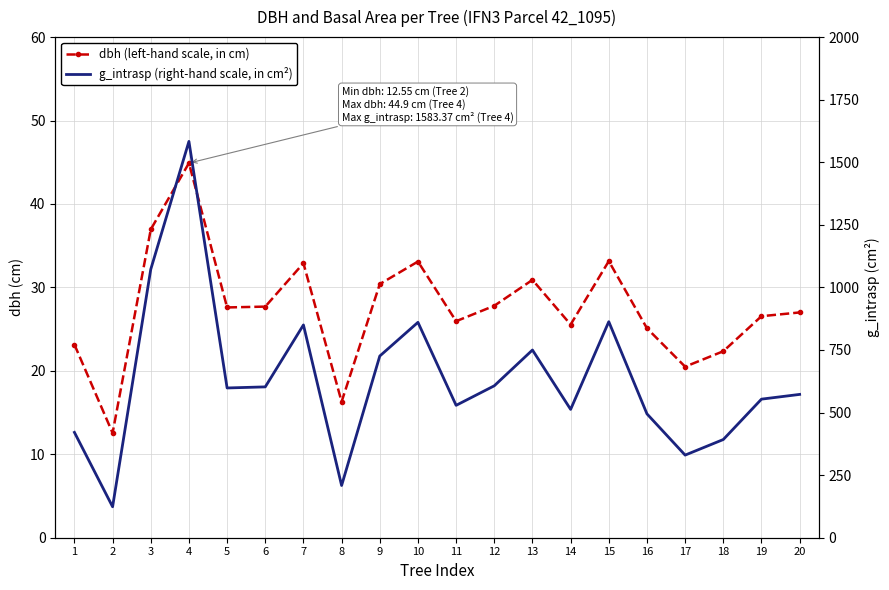

True or false: g_intrasp (right-hand scale, in cm²) and dbh (left-hand scale, in cm) intersect in this chart.

False